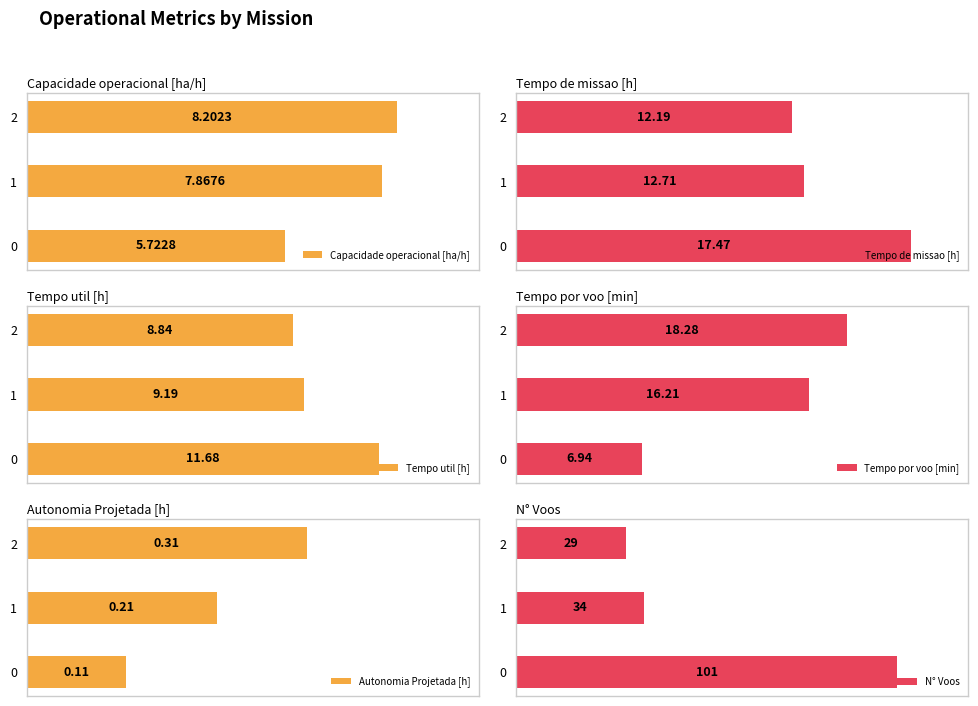

True or false: Tempo por voo [min] has a value of 6.9 at 0.

True